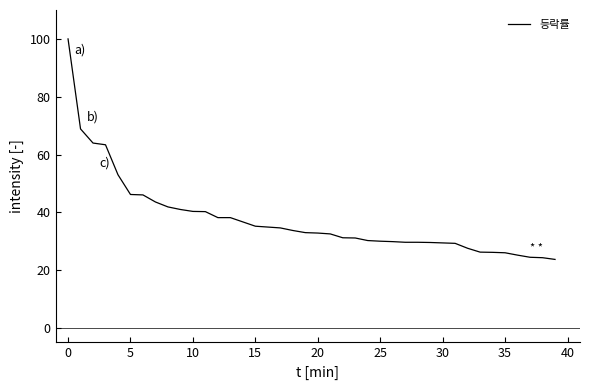

What is the maximum value shown in the chart?

100.0